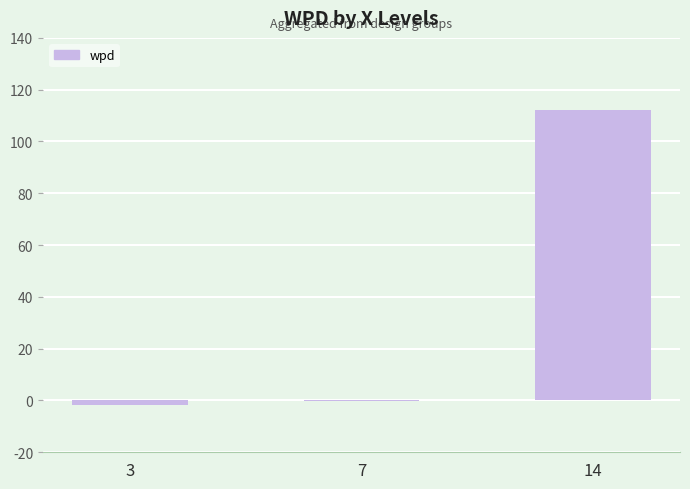

How many distinct data groups are displayed?

1